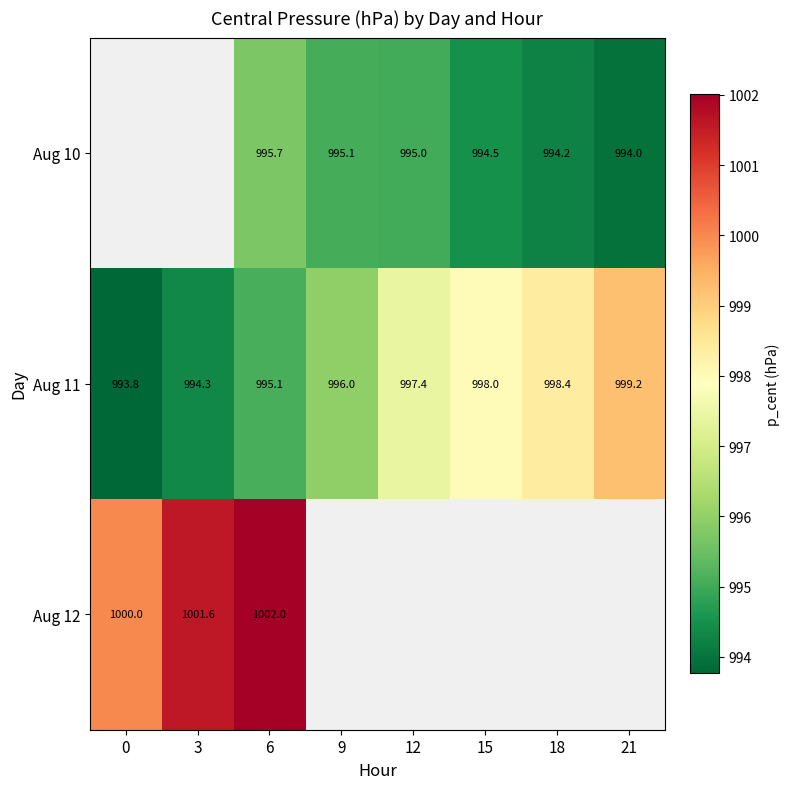

What is the sum of the Aug 12 values at 6 and 0?

2002.0